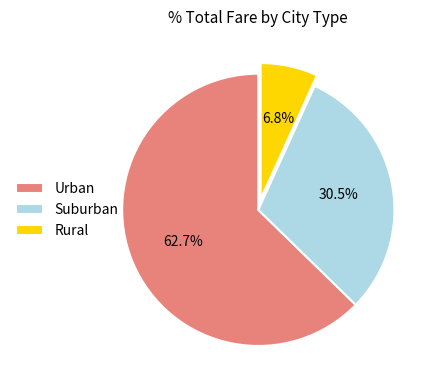

Does any single category account for the majority?

Yes